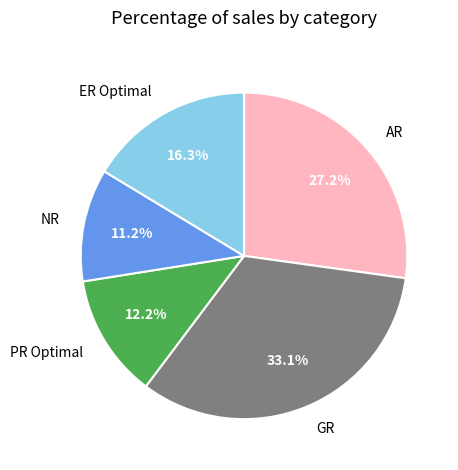

To the nearest percent, what percentage of the pie is AR?

27%